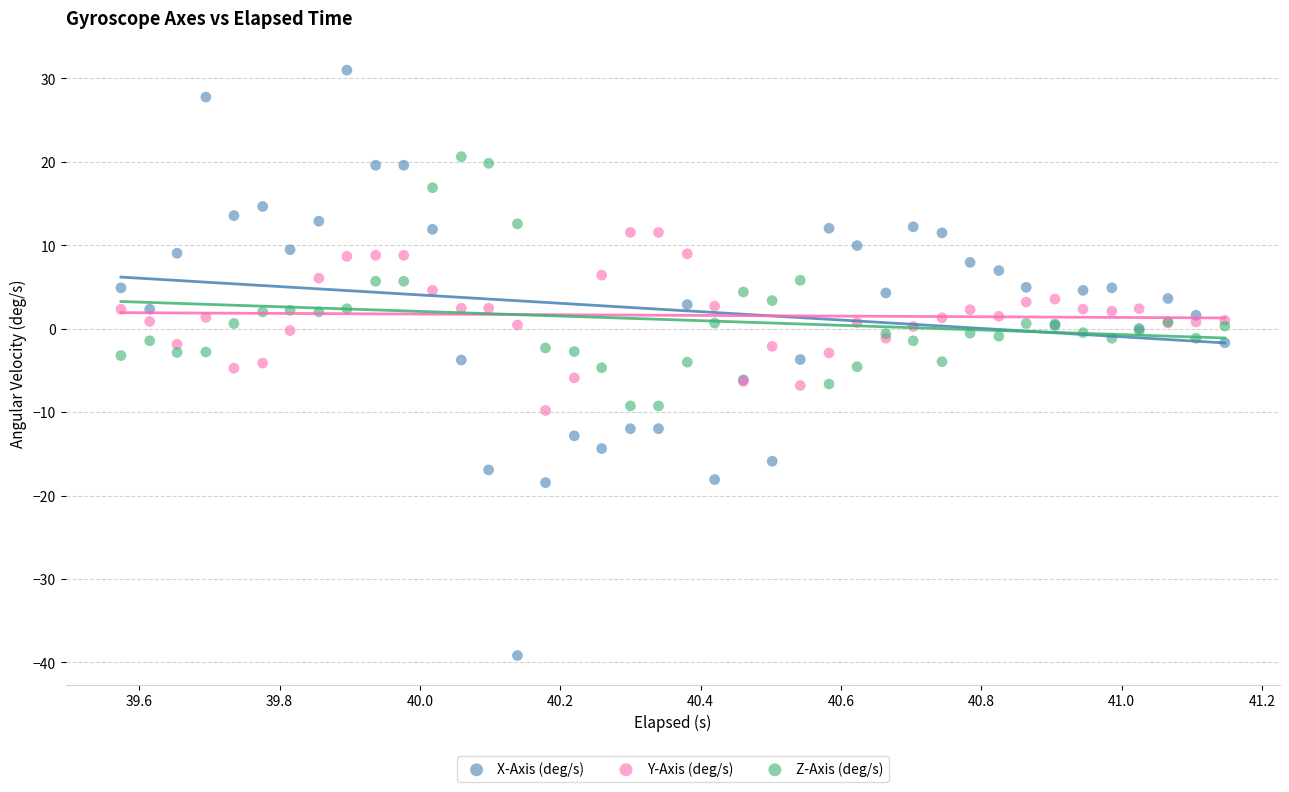

Which series contains the lowest Y value?

X-Axis (deg/s)